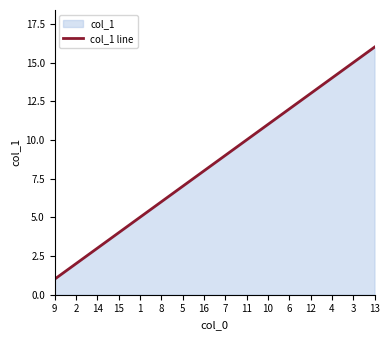

What is the difference between the values at 2 and 16?

6